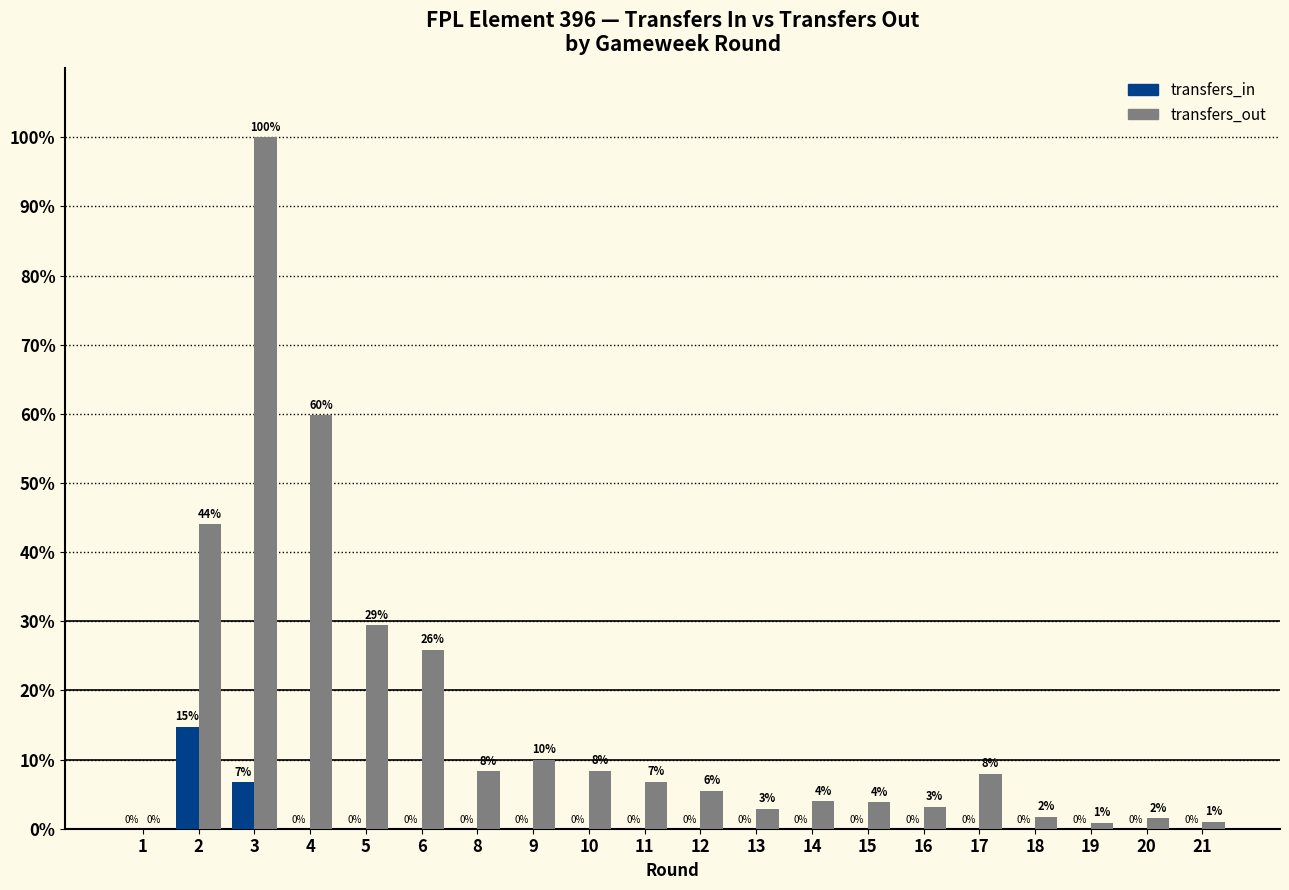

Which series has the widest spread of values?

transfers_out